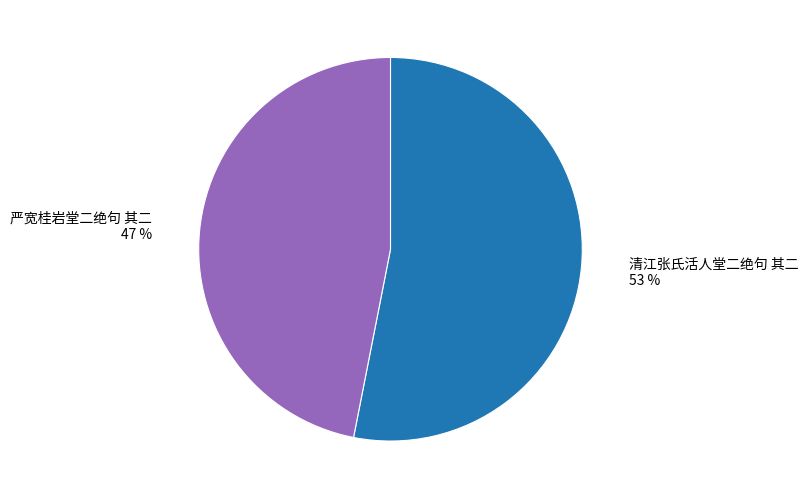

Between 严宽桂岩堂二绝句 其二 and 清江张氏活人堂二绝句 其二, which is larger?

清江张氏活人堂二绝句 其二